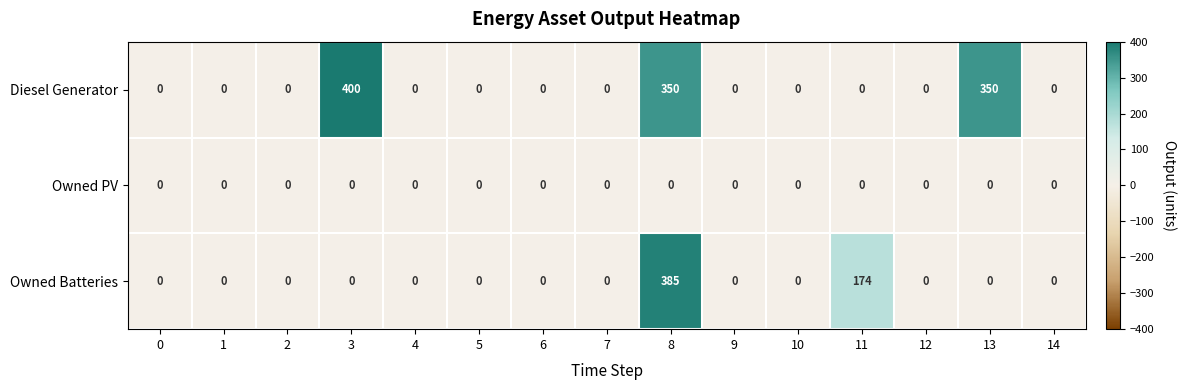

Which label corresponds to the largest value in the chart?

3